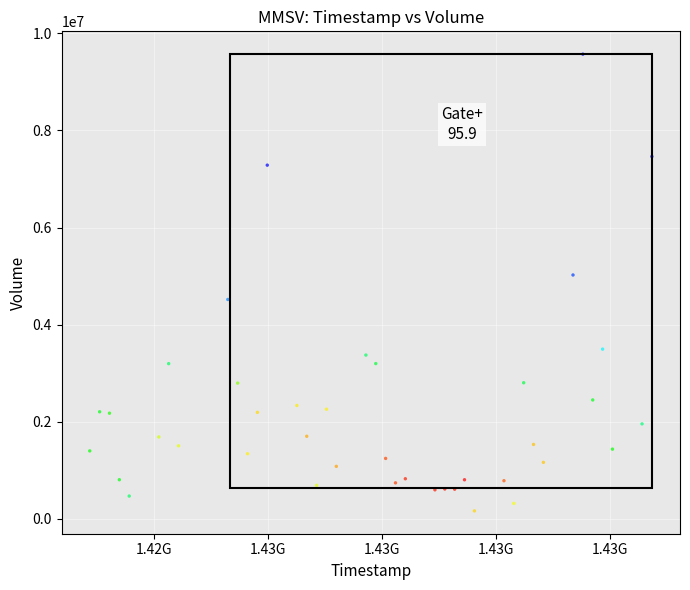

What is the range of X values (max minus min)?

4924800